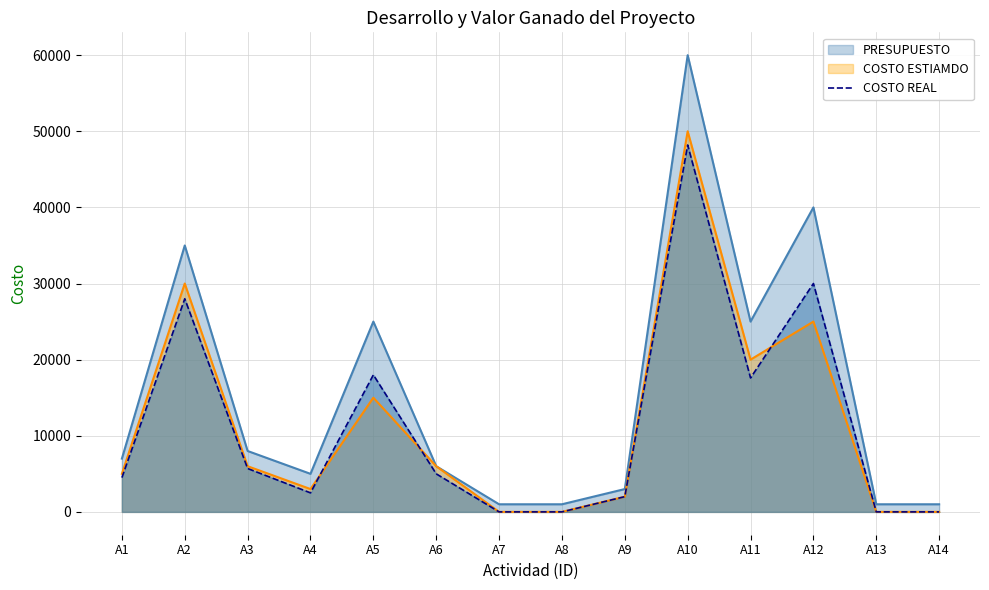

What is the greatest value displayed?

60000